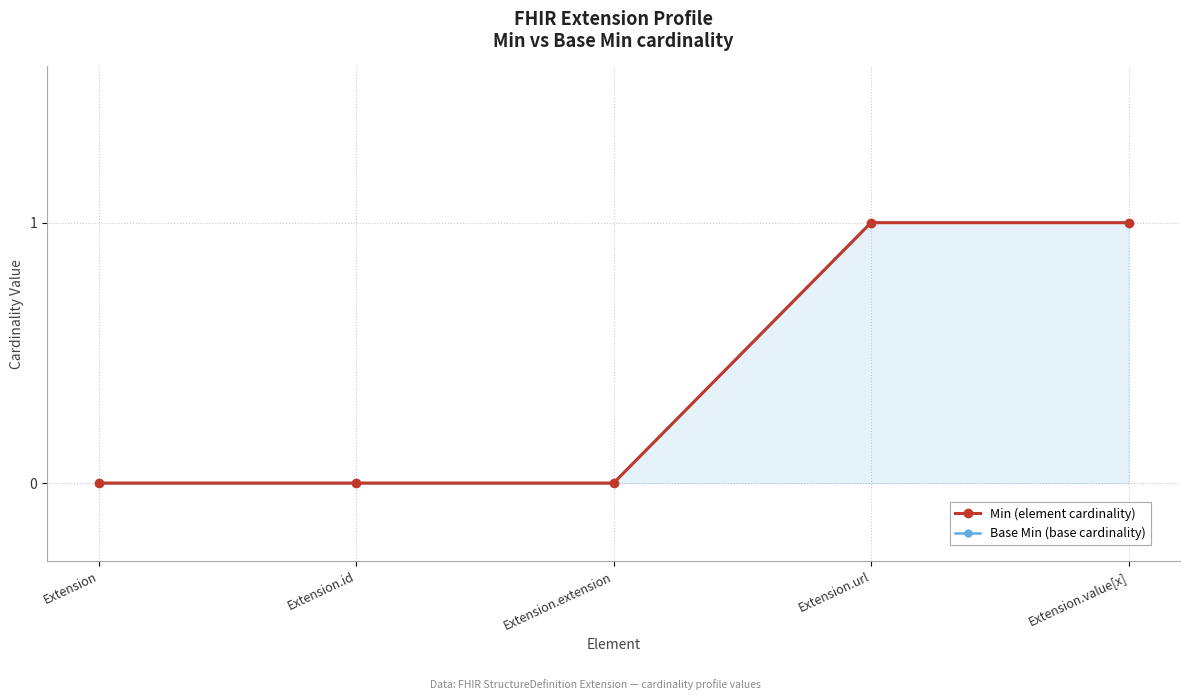

True or false: Min has a value of 0 at Extension.extension.

False